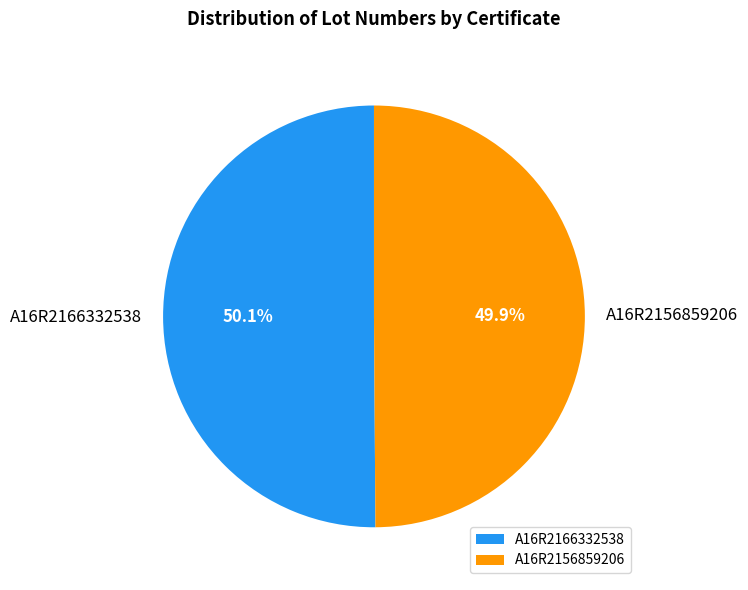

Is there any slice that represents more than half of the pie?

Yes